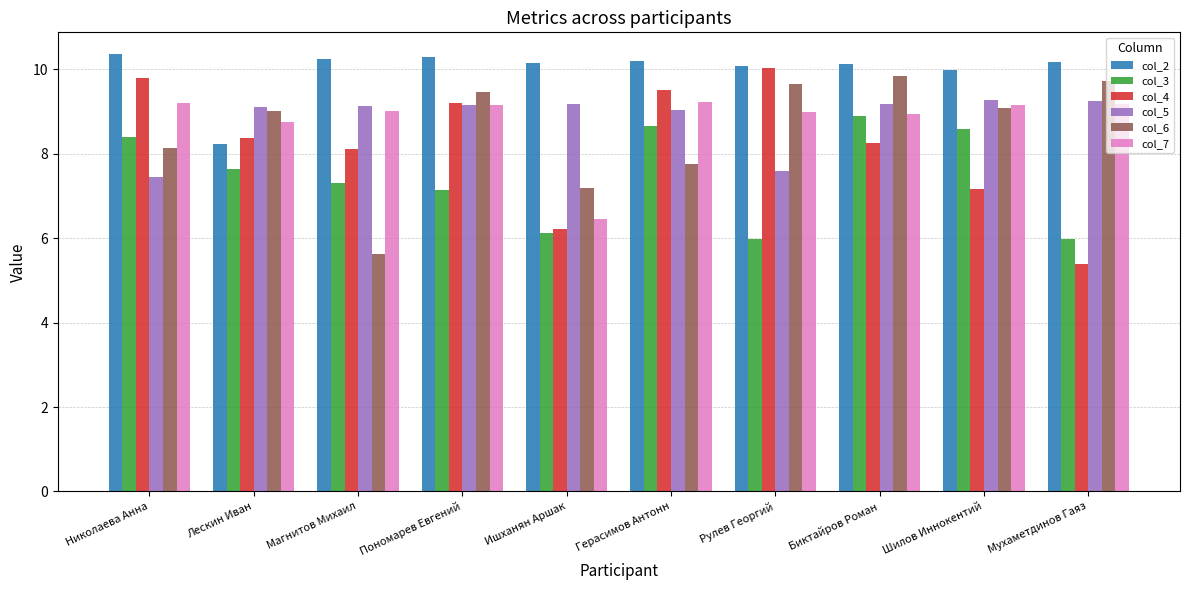

What value does the col_4 series have at Ишханян Аршак?

6.2